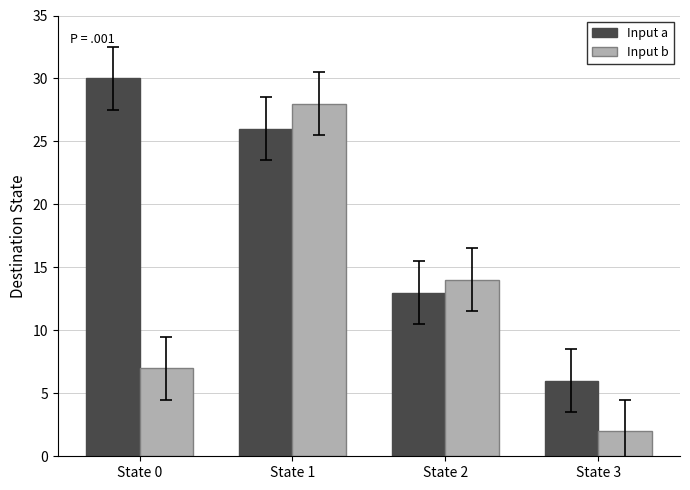

What is the sum of all Input a values?

75